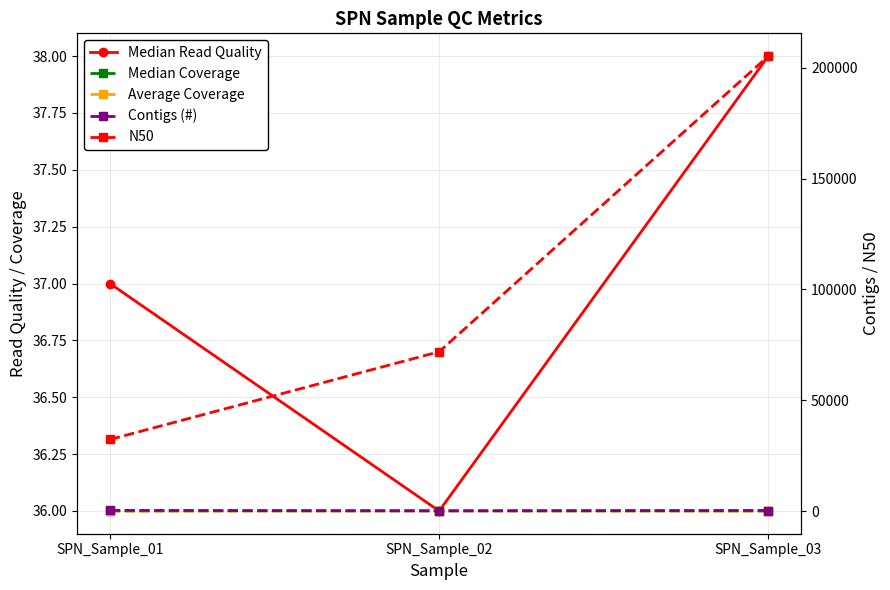

Which series has the widest spread of values?

N50